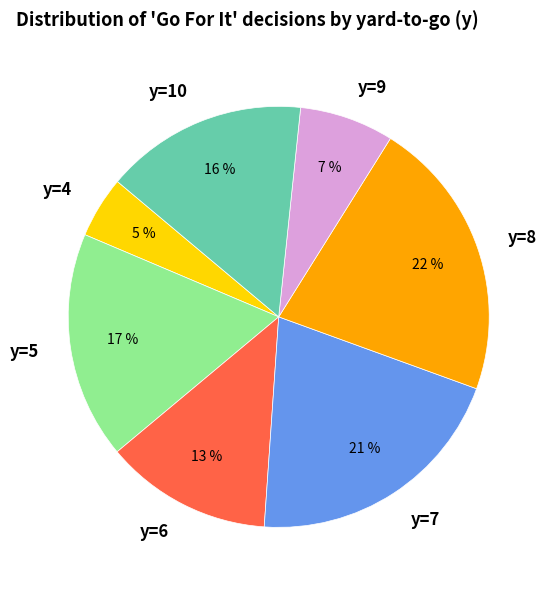

Count the number of slices in the pie.

7